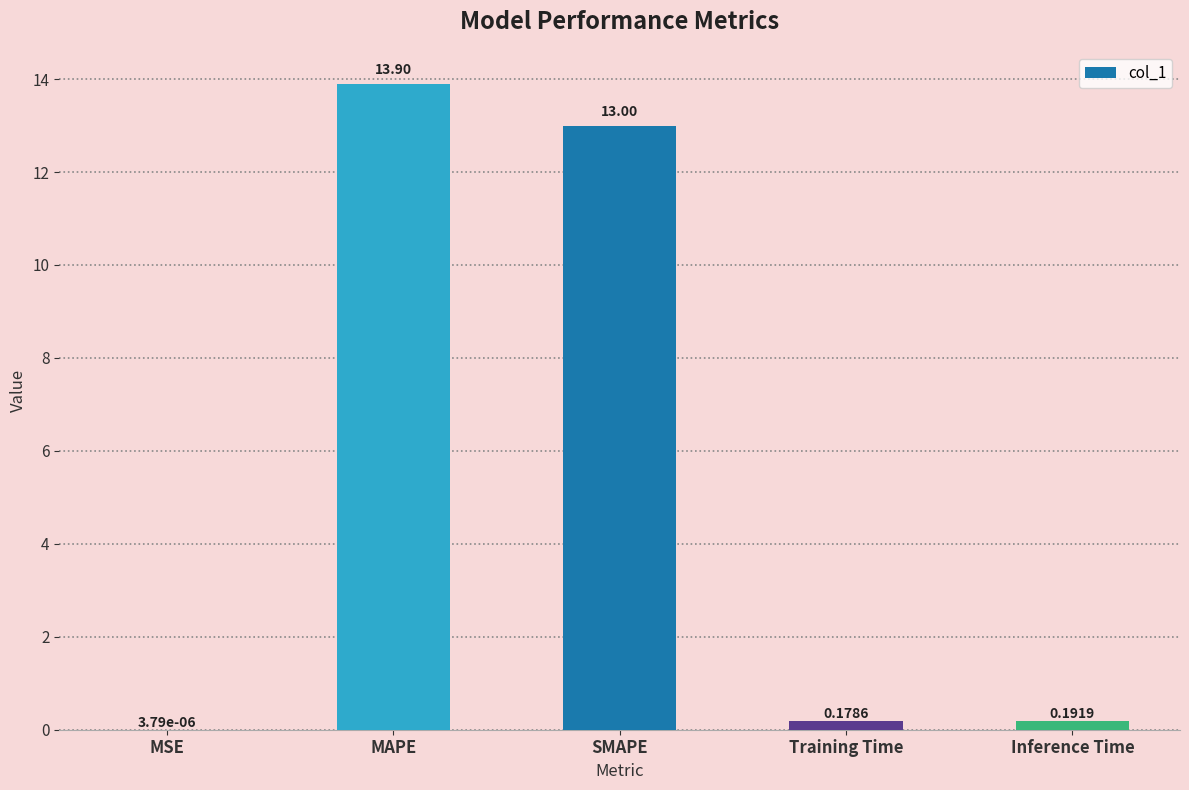

What is the approximate value at MAPE?

13.9